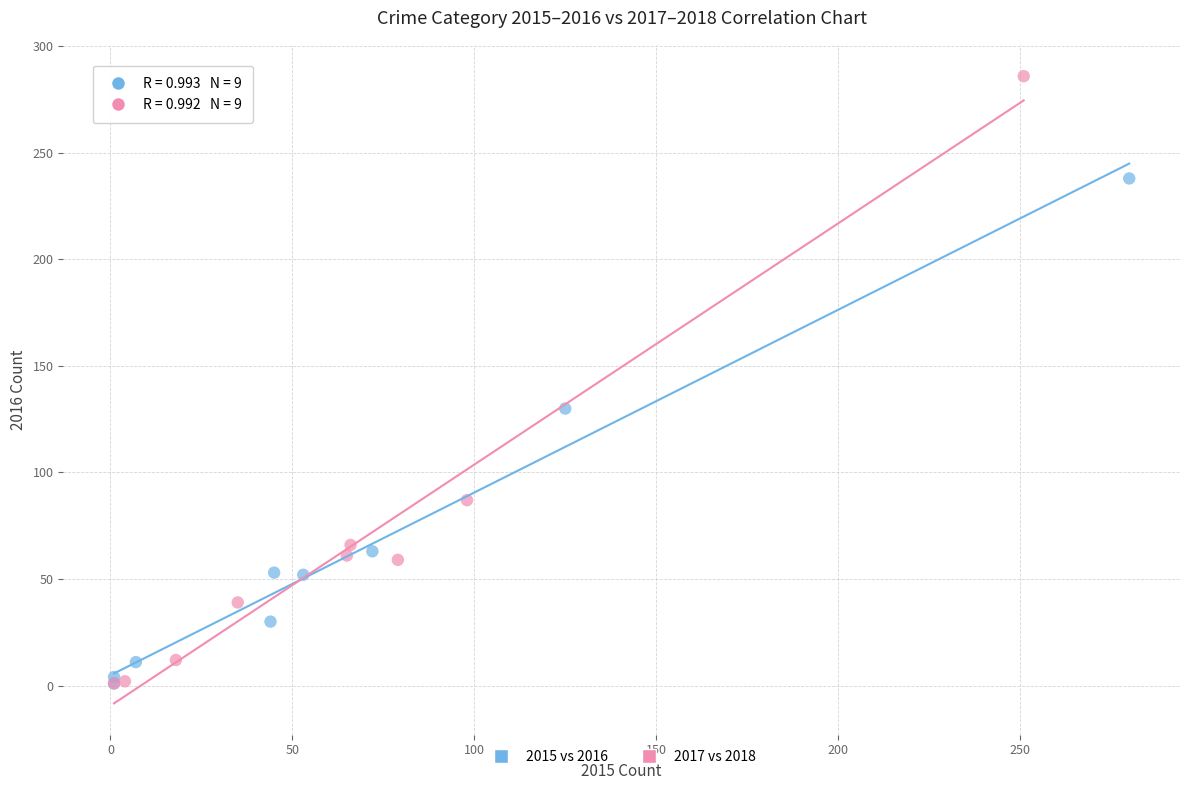

What are all the series names shown in the legend?

2015 vs 2016, 2017 vs 2018